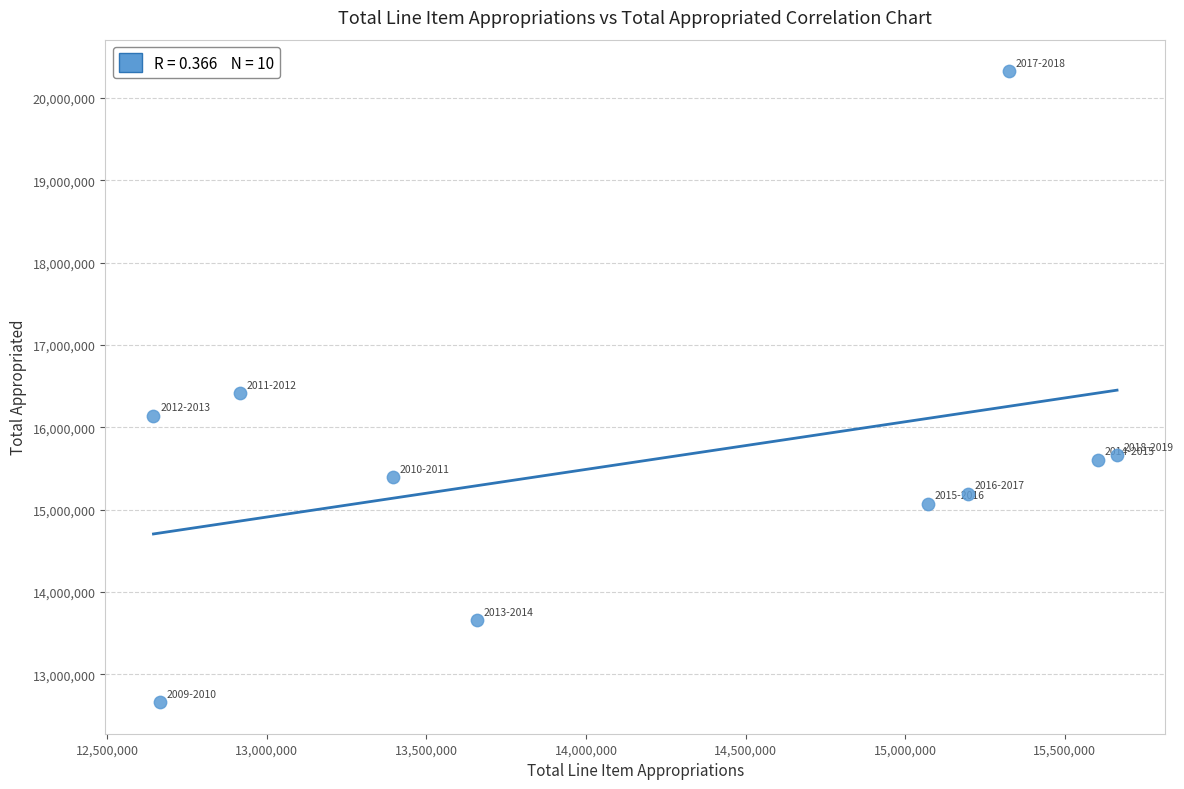

What is the average Y value?

15613848